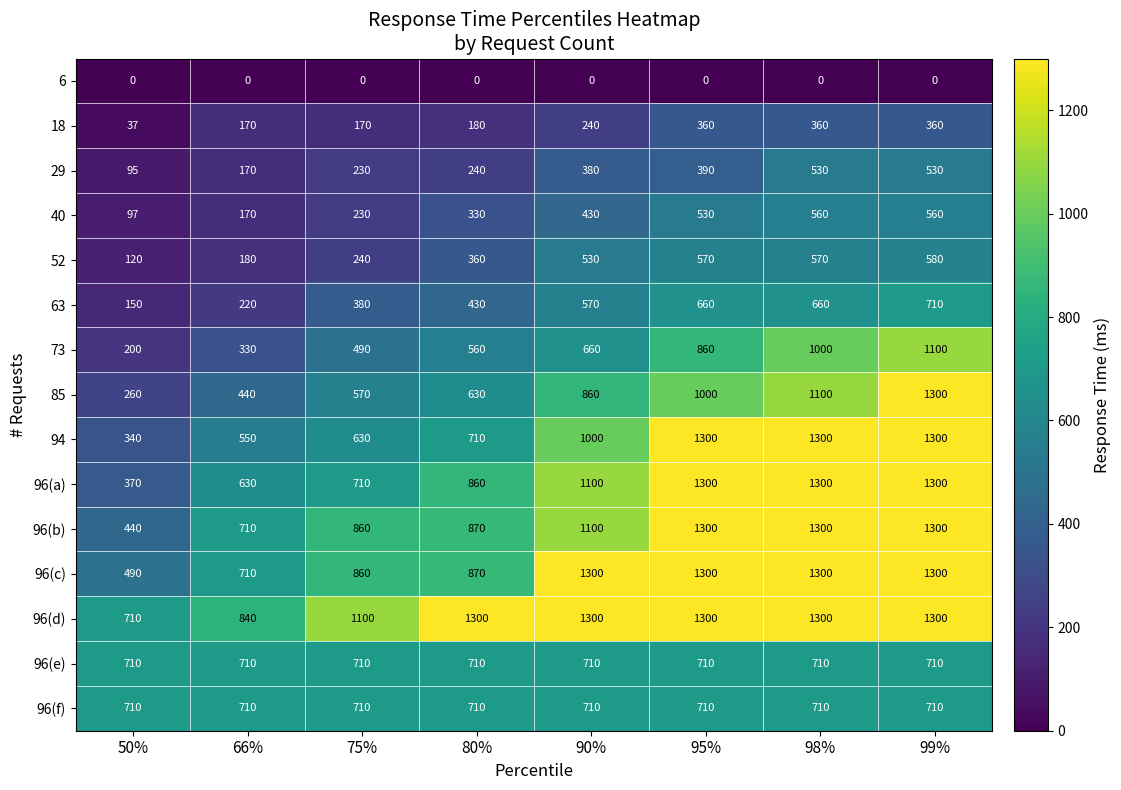

What is the average value of the 96(e) series?

710